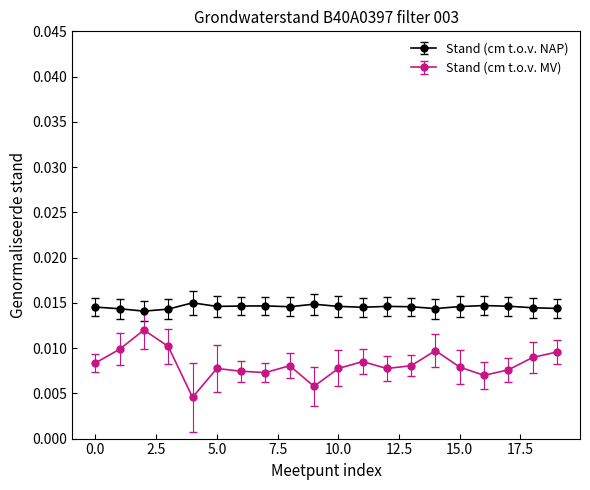

Rank the series by their average value, from lowest to highest.

Stand (cm t.o.v. MV), Stand (cm t.o.v. NAP)